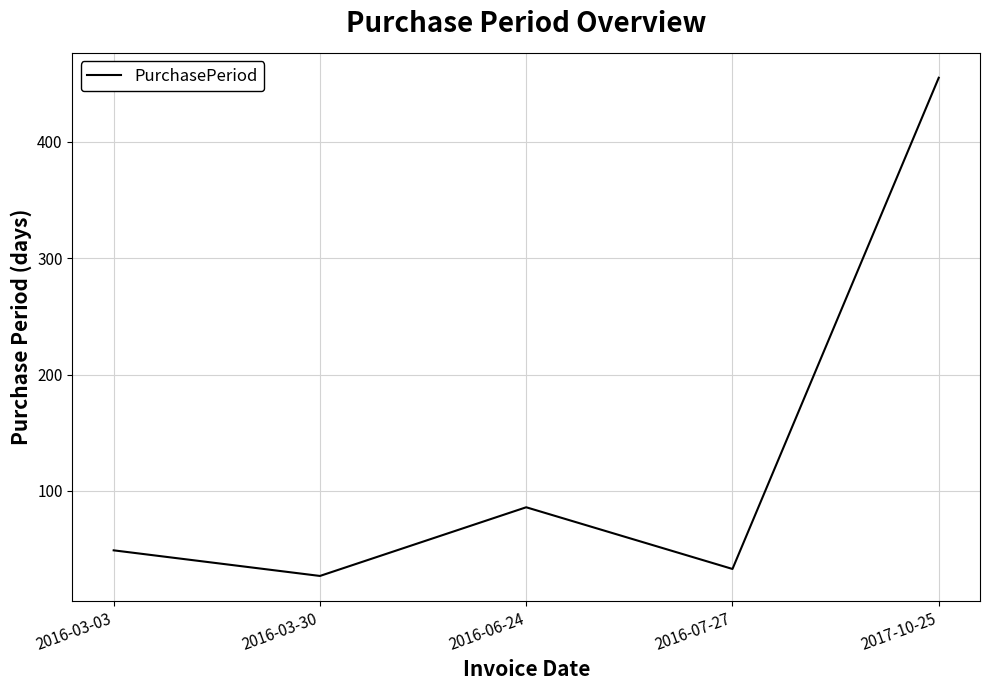

What is the greatest value displayed?

455